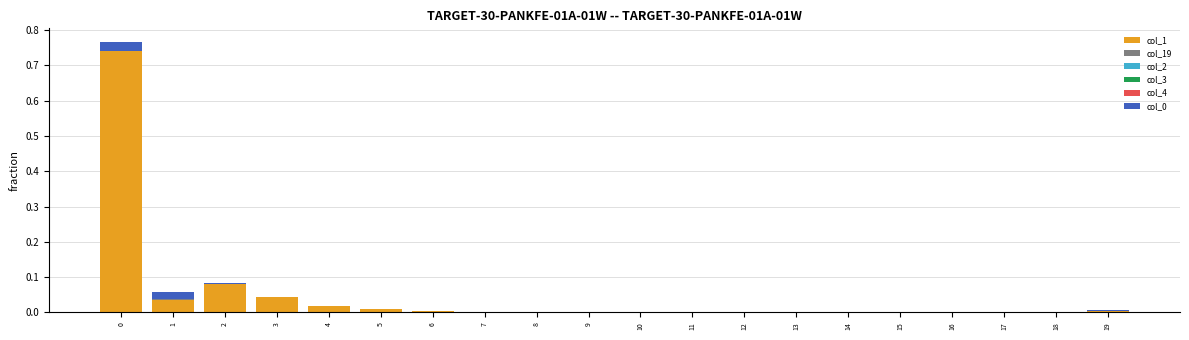

True or false: col_1 has a value of 1.3 at 0.

False